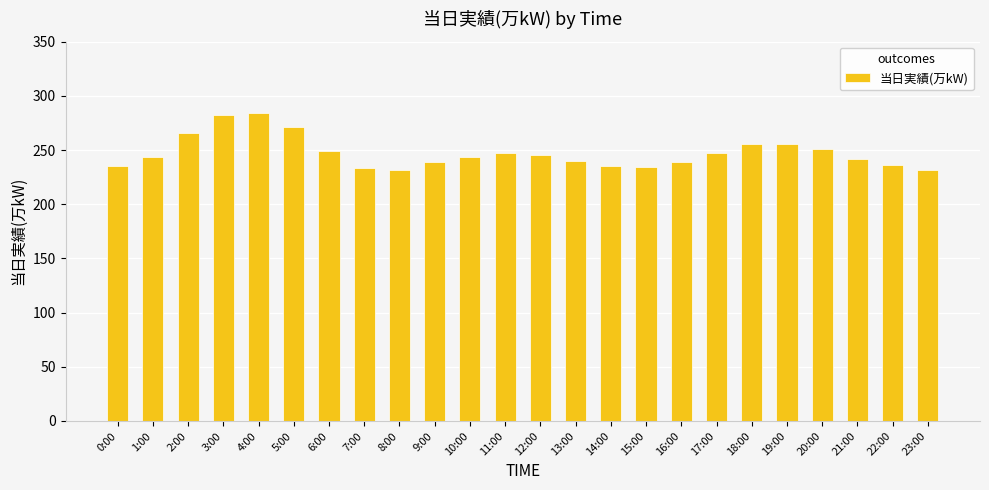

What is the maximum value shown in the chart?

284